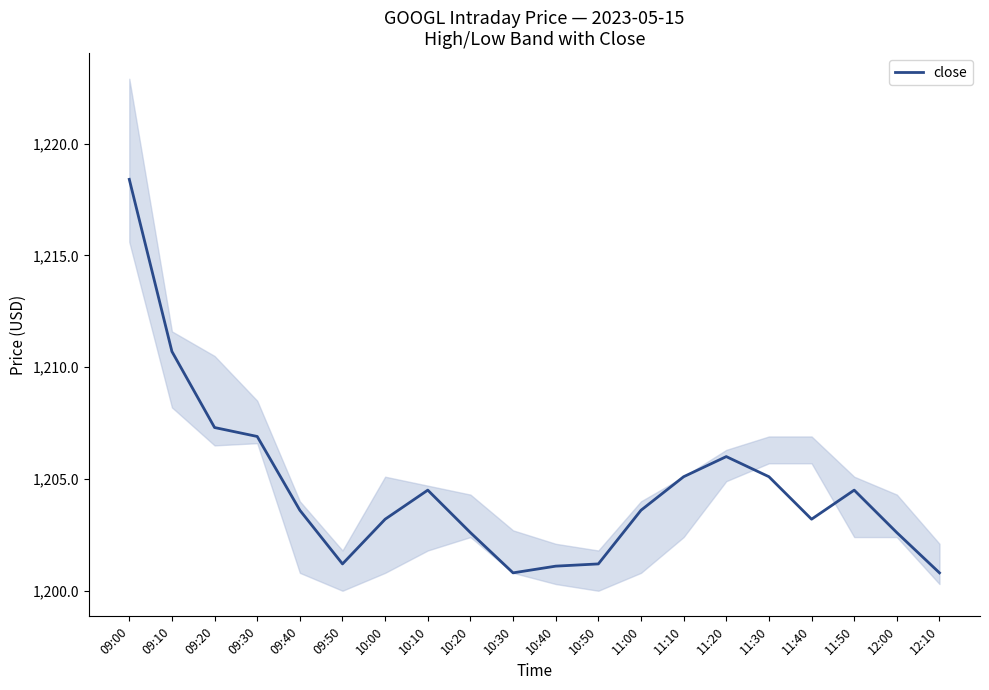

What position from the right is 10:10?

13